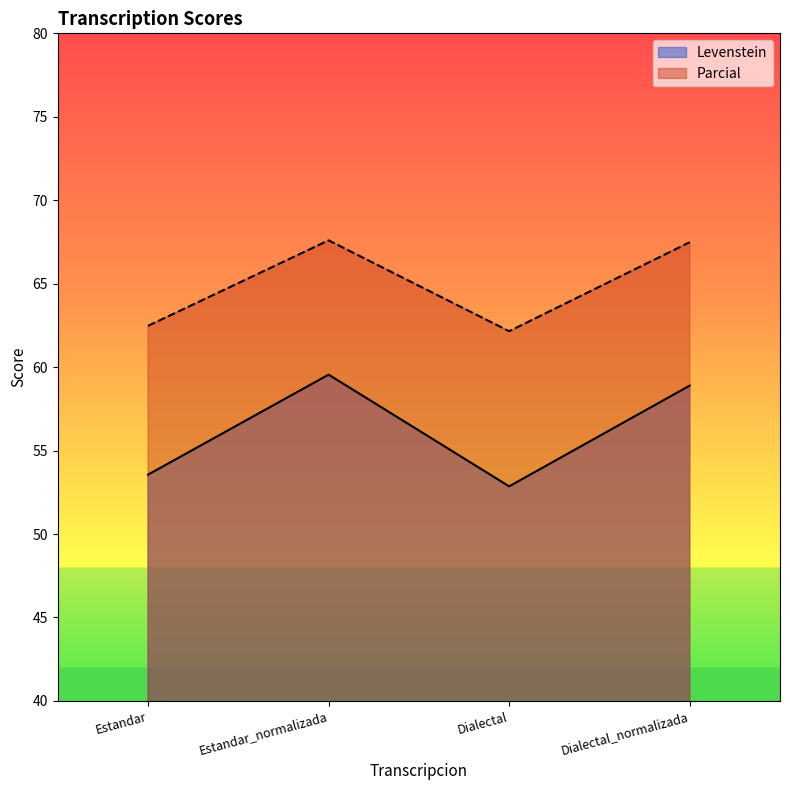

How many lines are shown in the chart?

2